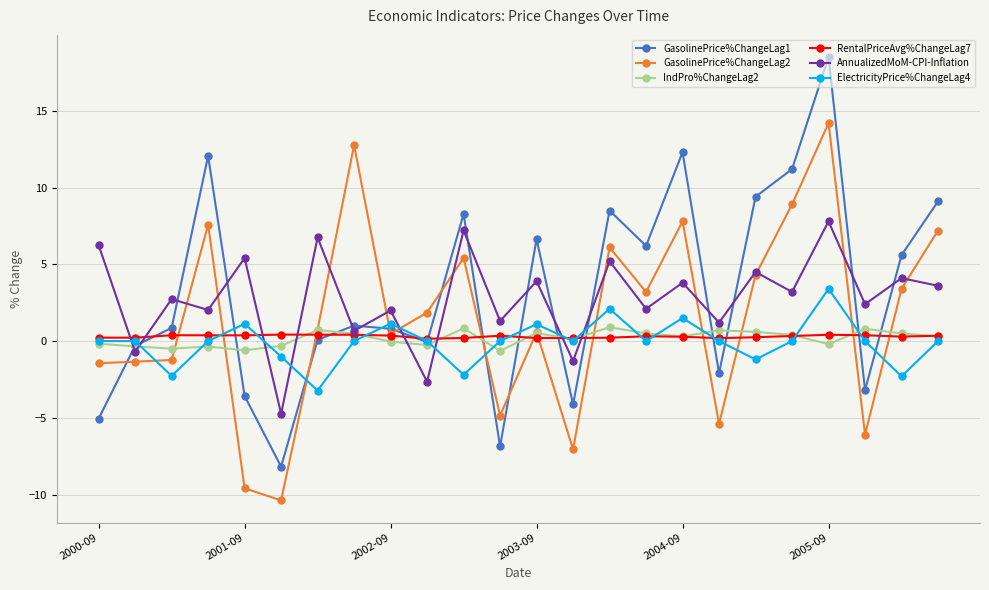

List the series in order of their peak value, highest first.

GasolinePrice%ChangeLag1, GasolinePrice%ChangeLag2, AnnualizedMoM-CPI-Inflation, ElectricityPrice%ChangeLag4, IndPro%ChangeLag2, RentalPriceAvg%ChangeLag7